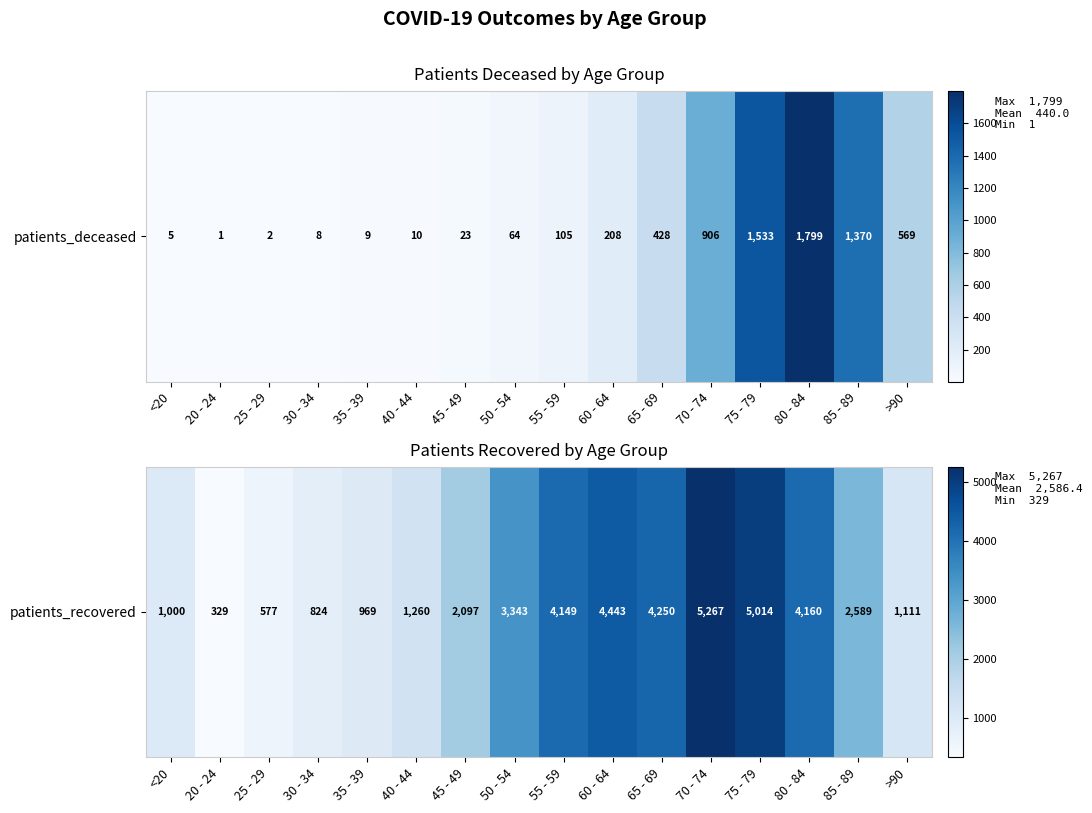

At which label is the value closest to 2798?

85 - 89